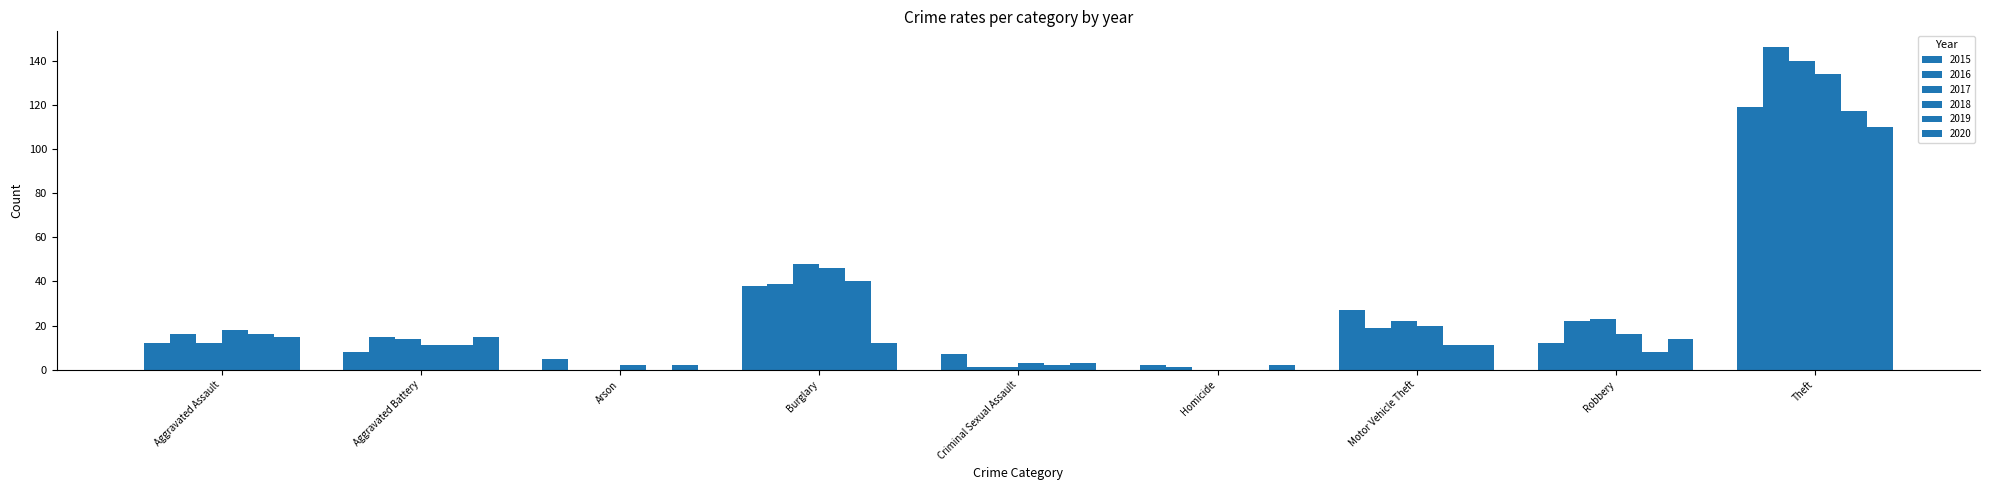

What is the average value of the 2020 series?

20